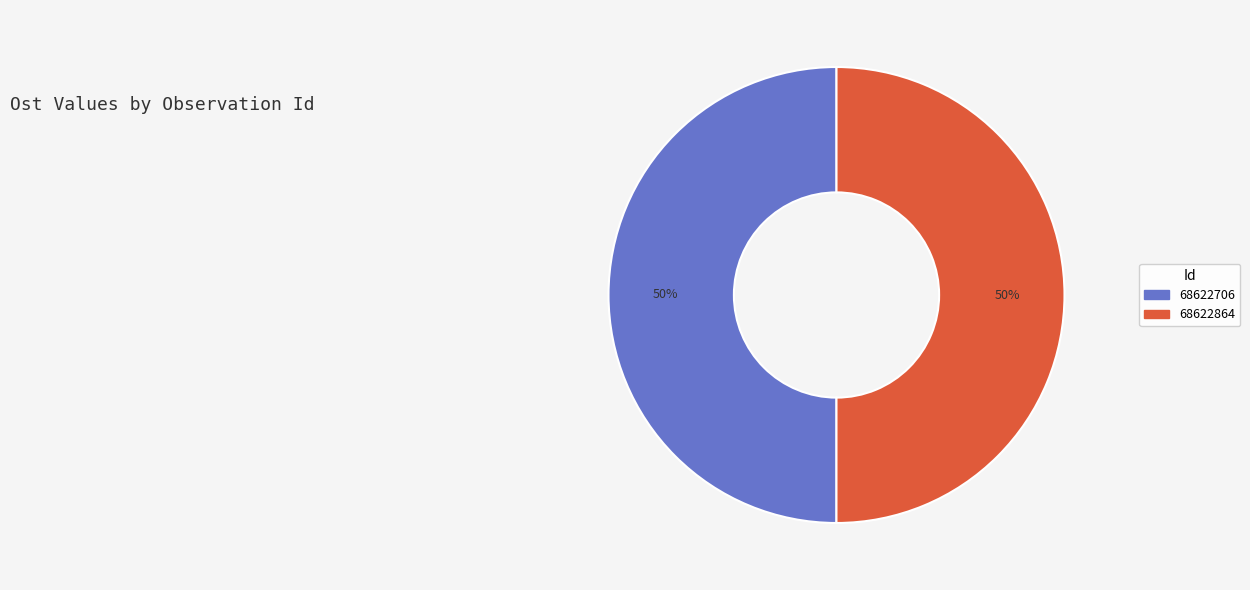

How many slices are in this pie chart?

2